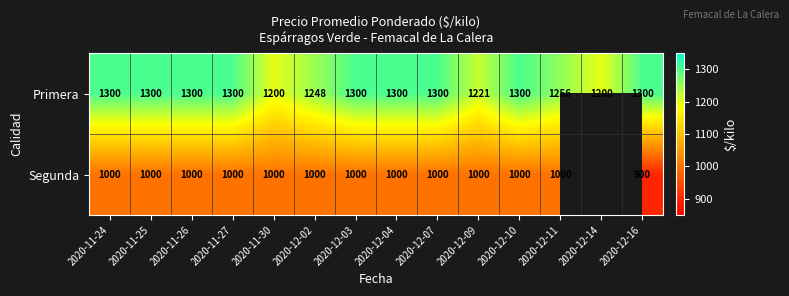

True or false: Segunda has a value of 603.4 at 2020-12-07.

False